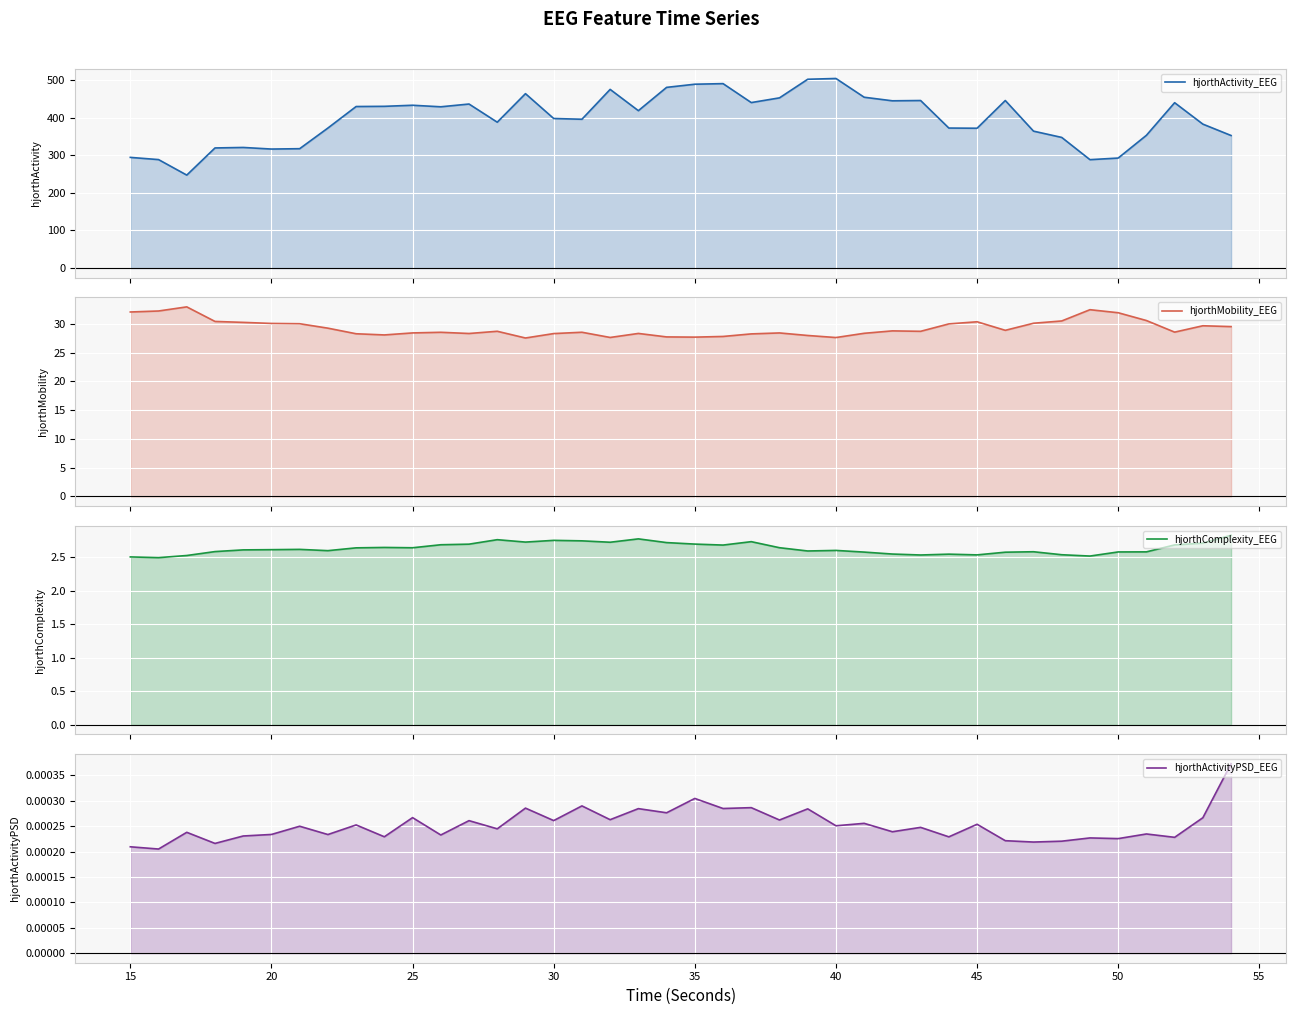

Reading left to right, what are all the values shown in this chart?

hjorthActivity_EEG: 294.4	288.6	247.3	319.6	320.9	316.6	317.6	372.5	429.8	430.3	433.2	429.1	436.4	388.1	464.0	397.9	395.9	475.4	418.7	480.7	489.1	490.7	440.3	452.8	502.3	504.4	454.5	445.0	445.8	372.5	372.0	445.7	364.3	347.6	288.4	292.7	353.2	440.0	383.0	352.7
hjorthMobility_EEG: 32.1	32.3	33.0	30.4	30.3	30.1	30.0	29.3	28.3	28.1	28.4	28.6	28.3	28.7	27.6	28.3	28.6	27.7	28.4	27.7	27.7	27.8	28.3	28.4	28.0	27.6	28.4	28.8	28.7	30.0	30.4	28.9	30.1	30.5	32.5	32.0	30.6	28.6	29.7	29.5
hjorthComplexity_EEG: 2.5	2.5	2.5	2.6	2.6	2.6	2.6	2.6	2.6	2.6	2.6	2.7	2.7	2.8	2.7	2.8	2.7	2.7	2.8	2.7	2.7	2.7	2.7	2.6	2.6	2.6	2.6	2.6	2.5	2.5	2.5	2.6	2.6	2.5	2.5	2.6	2.6	2.7	2.7	2.8
hjorthActivityPSD_EEG: 0.0	0.0	0.0	0.0	0.0	0.0	0.0	0.0	0.0	0.0	0.0	0.0	0.0	0.0	0.0	0.0	0.0	0.0	0.0	0.0	0.0	0.0	0.0	0.0	0.0	0.0	0.0	0.0	0.0	0.0	0.0	0.0	0.0	0.0	0.0	0.0	0.0	0.0	0.0	0.0